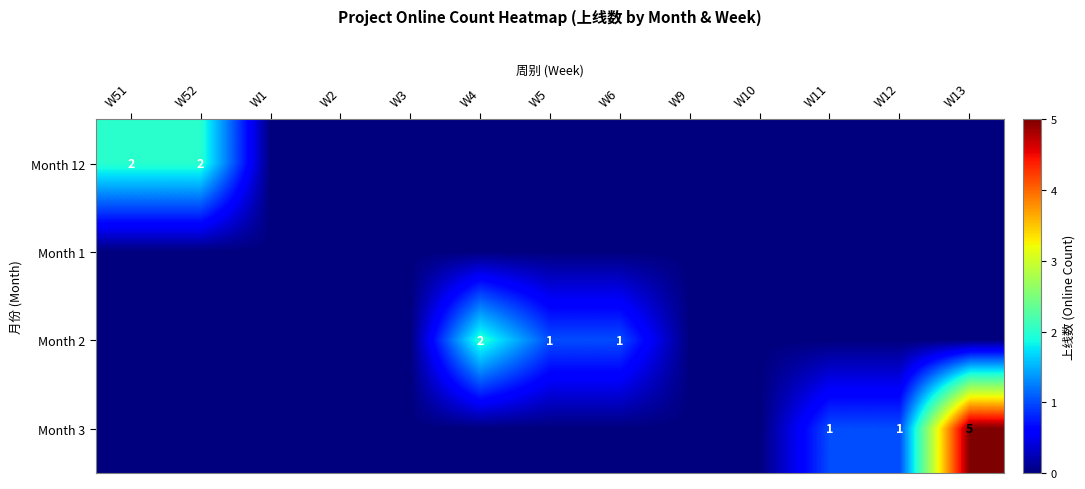

The value of Month 12 at W51 is 4. True or false?

False